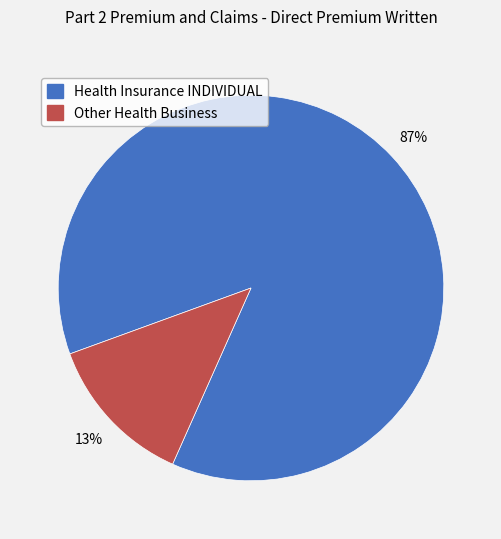

How many slices are in this pie chart?

2